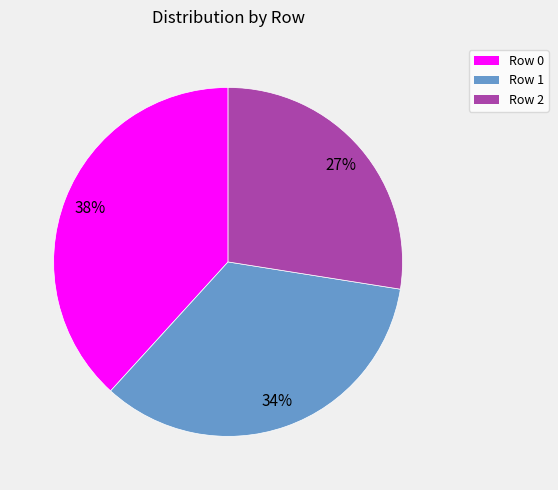

Which has a higher value, Row 0 or Row 2?

Row 0